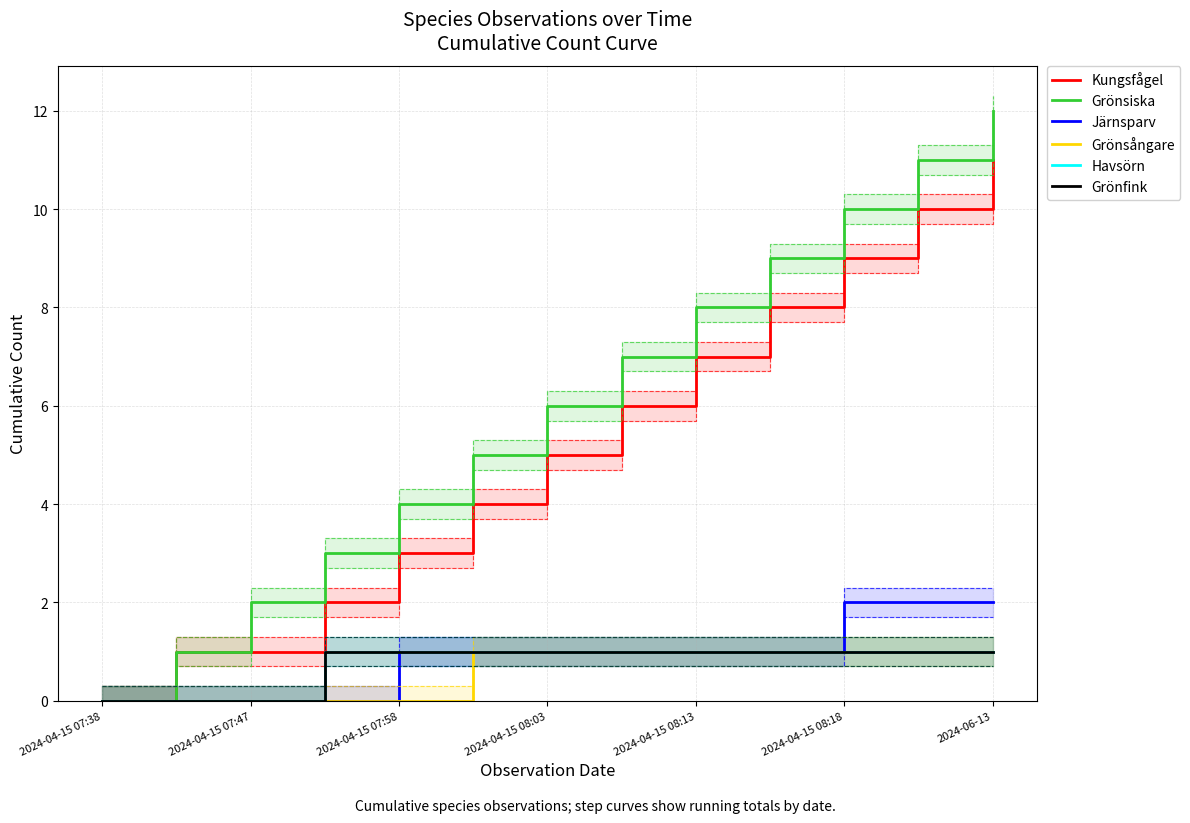

True or false: Kungsfågel and Grönfink intersect in this chart.

False